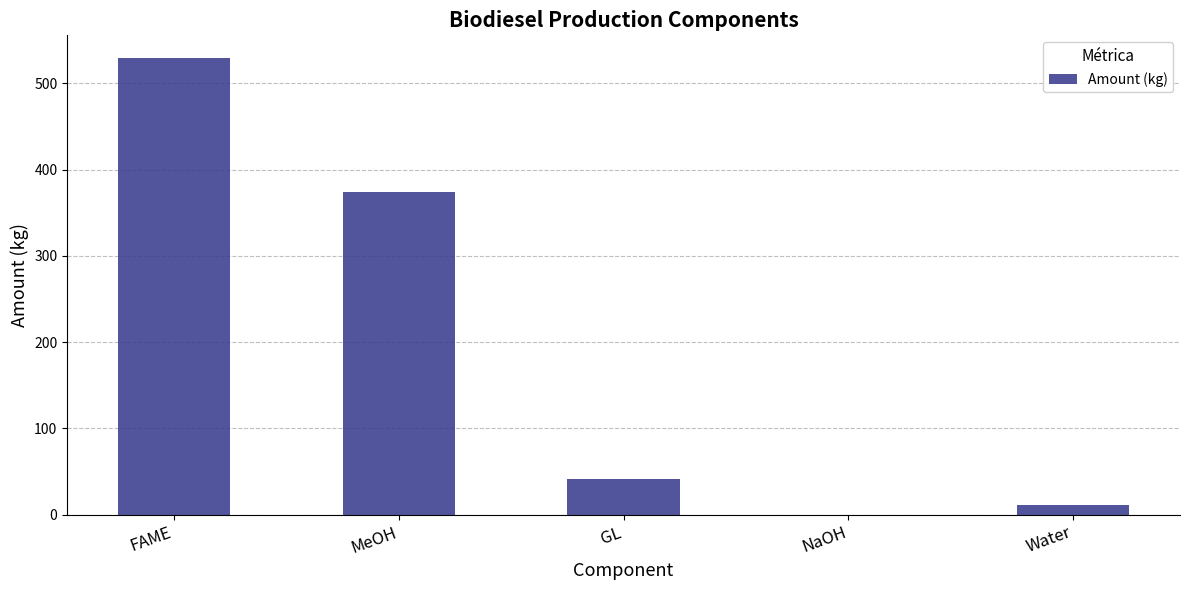

At which label does the data first exceed 40?

FAME